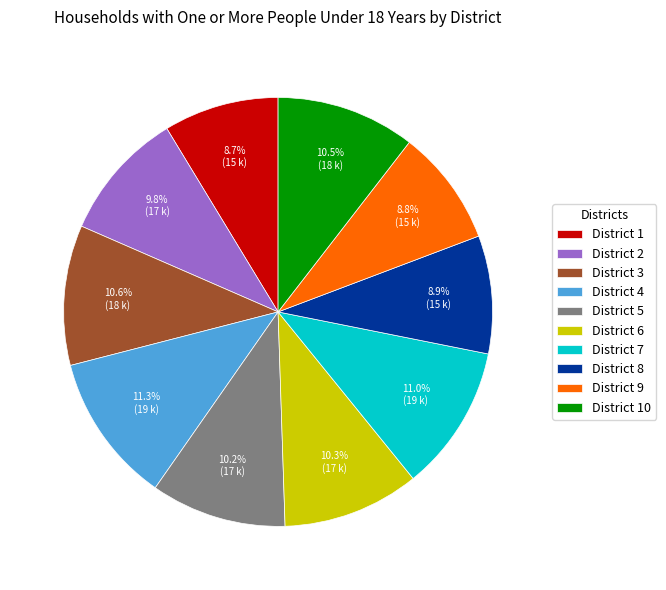

To the nearest percent, what is the average slice percentage?

10%